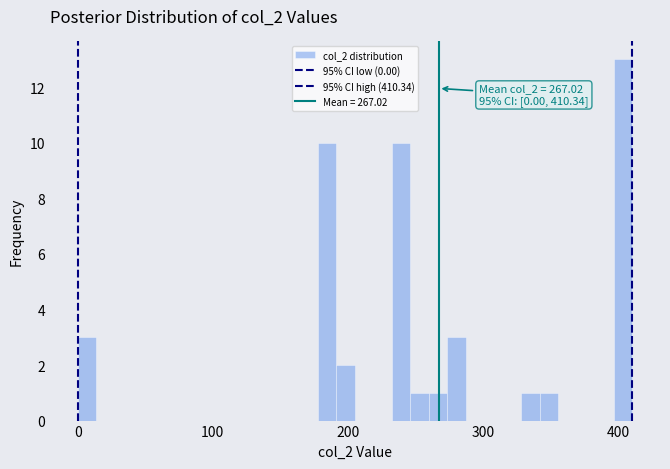

Around what value on the x-axis is the tallest bar? Give the approximate position of its centre, as read against the axis.

400